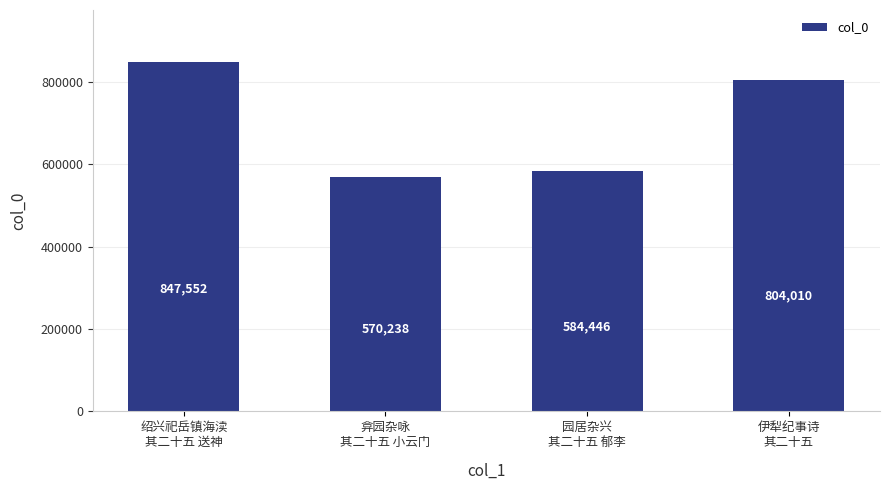

How many data points does each series have?

4